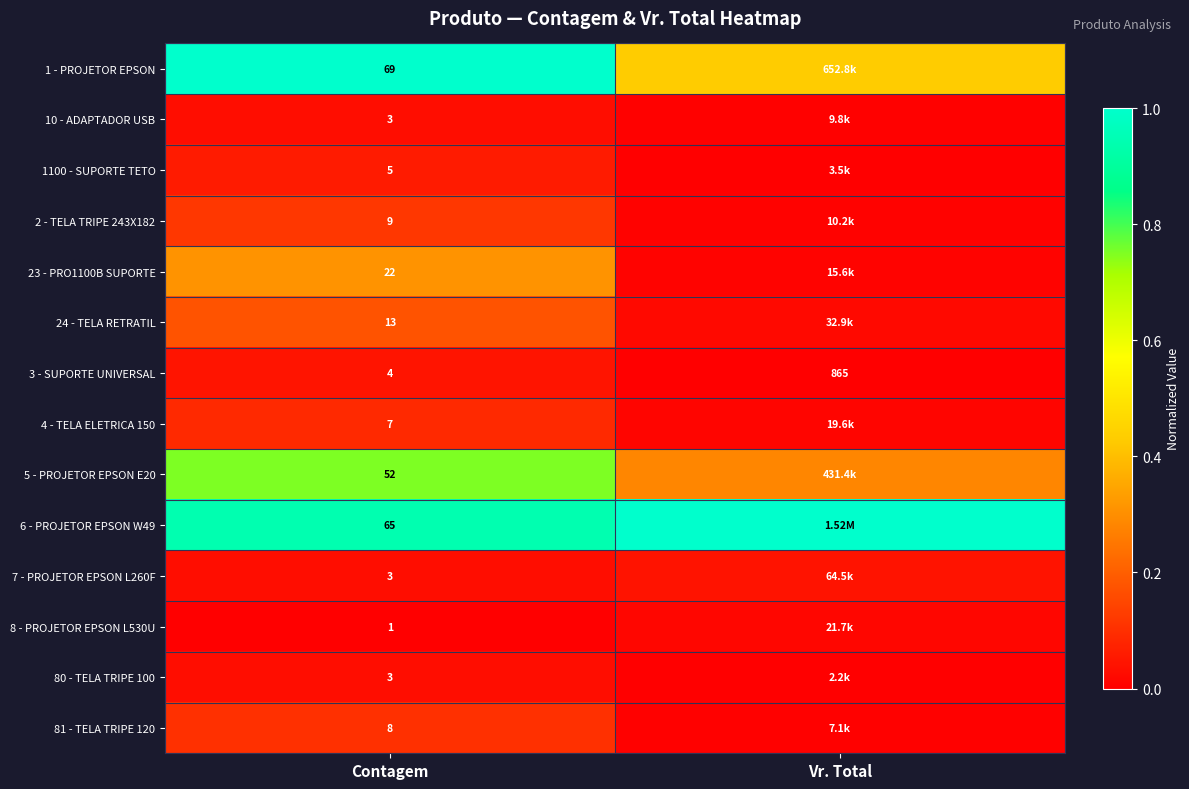

What is the approximate value of 5 - PROJETOR EPSON E20 at Vr. Total?

0.3